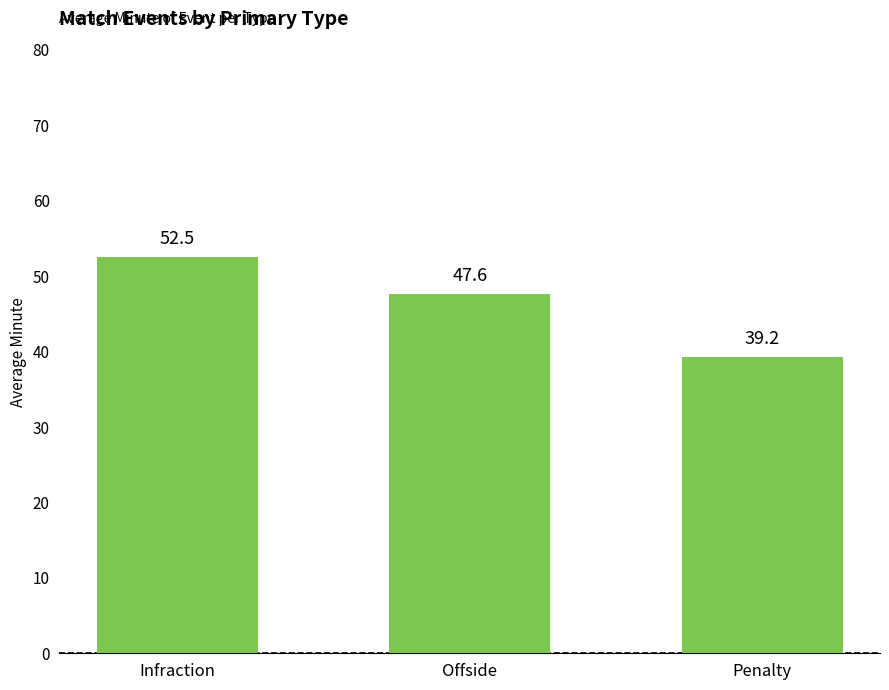

What value does the data have at Infraction?

52.5